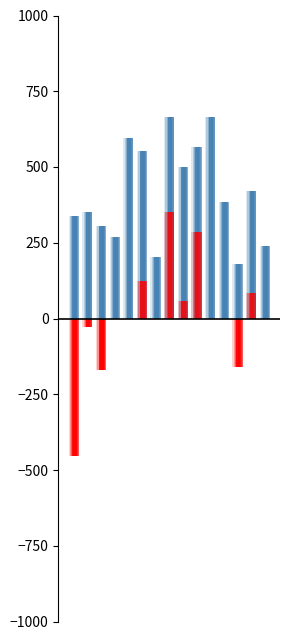

What is the maximum value for kappa?

351.4